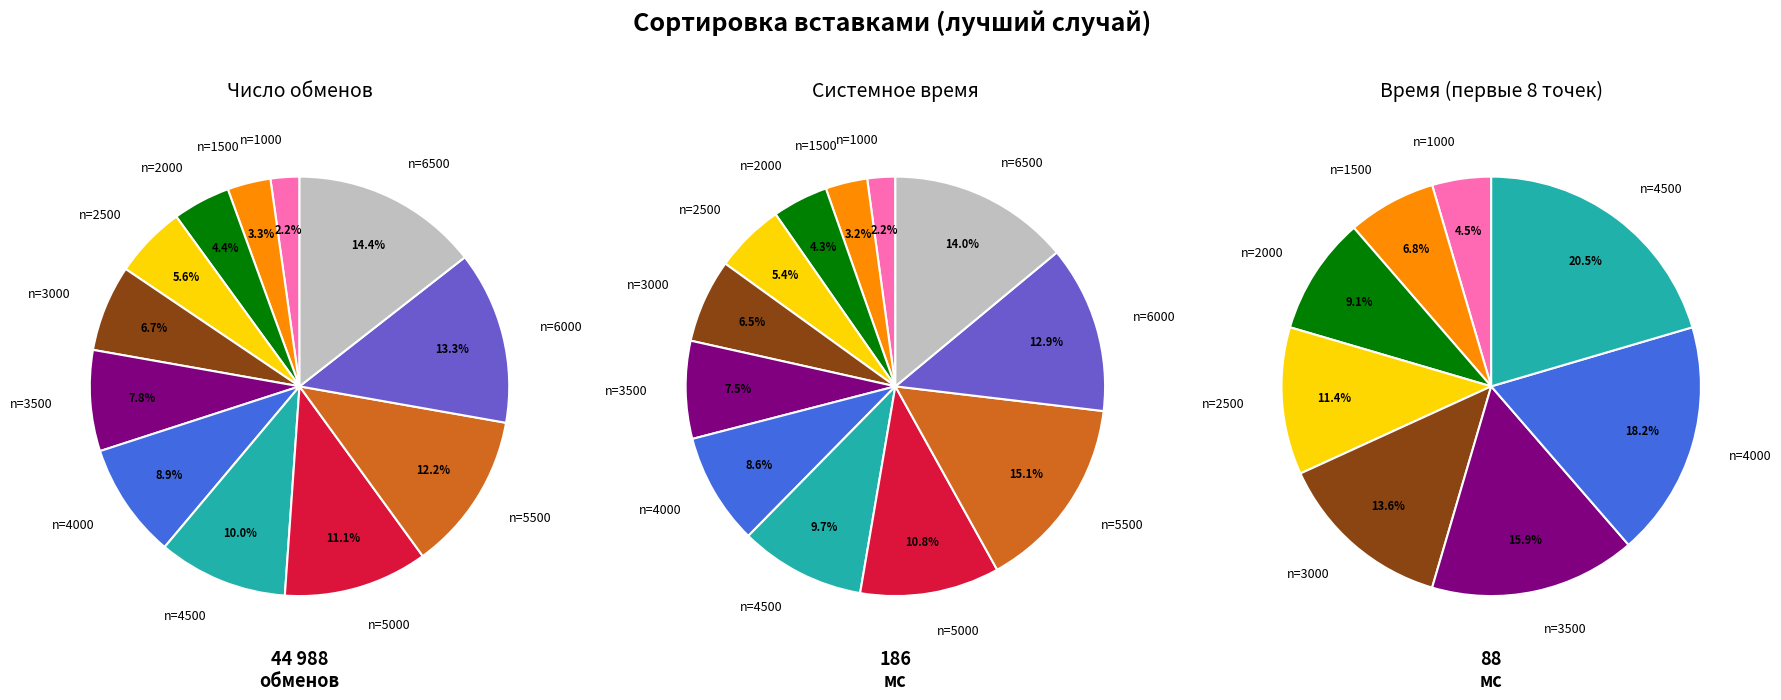

What is the smallest slice in the pie chart?

n=1000